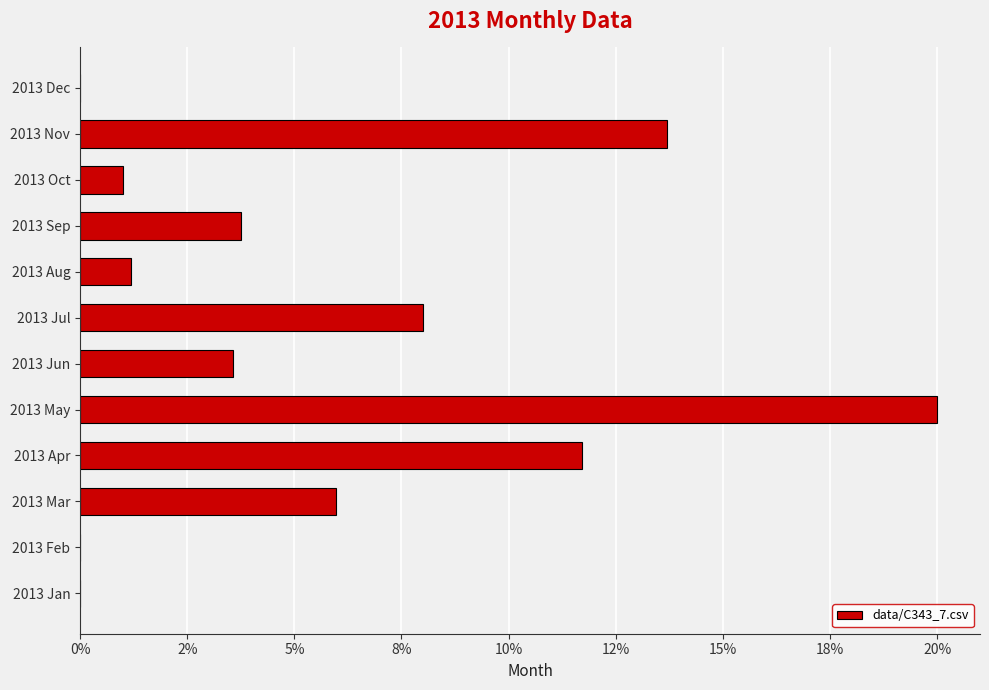

Does the chart contain any negative values?

No